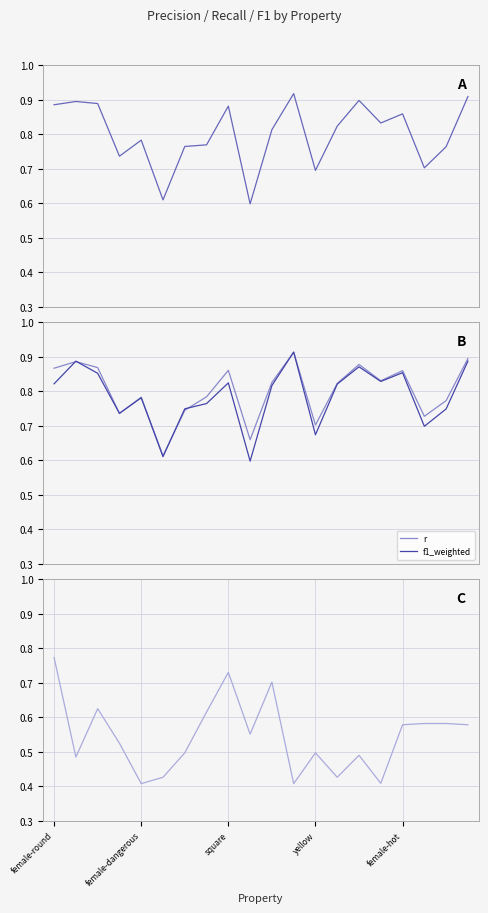

Which series ends up on top after the final intersection of p and f1_weighted?

p